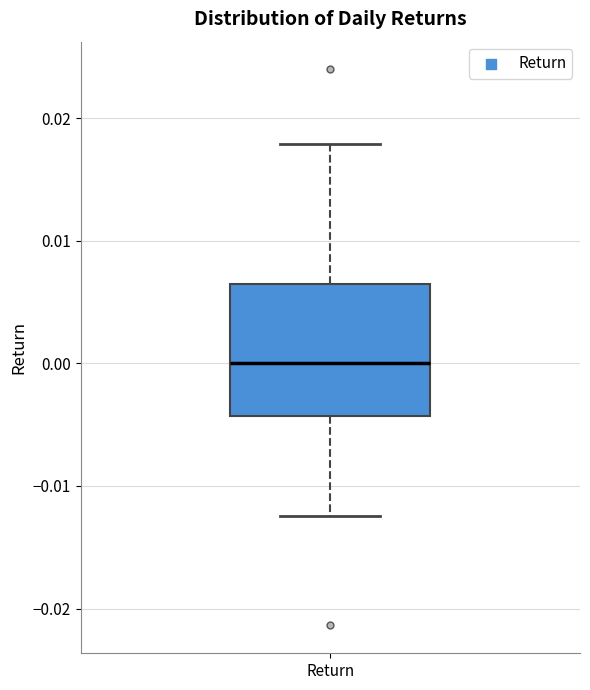

Read this box plot against the y-axis: the position of the median line, the range covered by the box, and the ends of both whiskers. The values are not printed on the chart, so give them approximately, as read against the axis.

median 0.000, box -0.004 to 0.006, whiskers -0.012 to 0.018